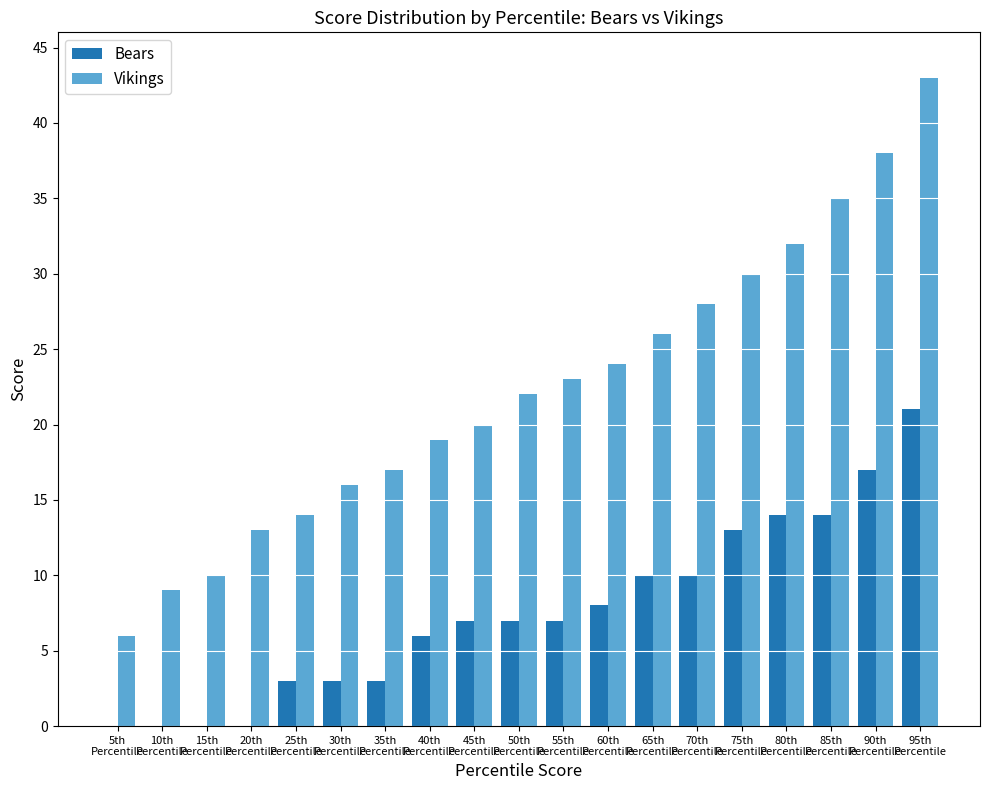

What is the sum of all Vikings values?

425